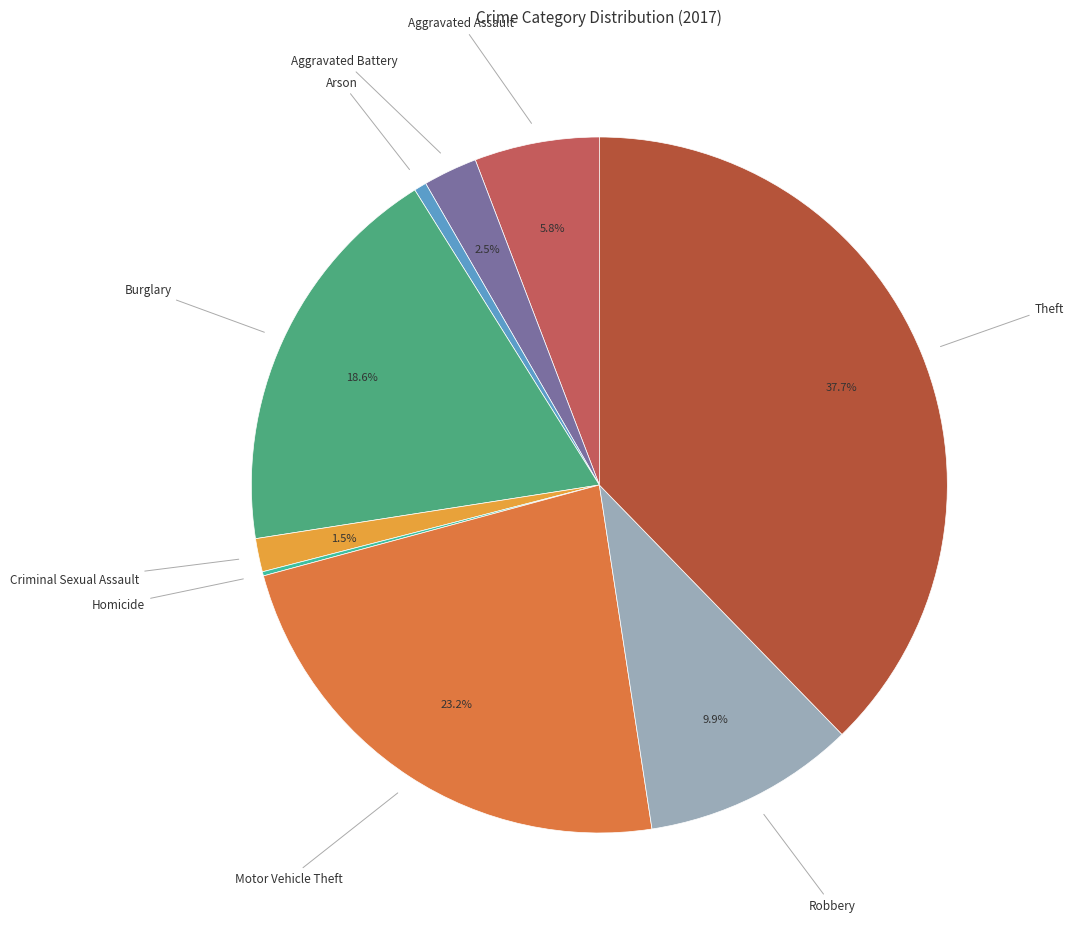

How many slices are in this pie chart?

9